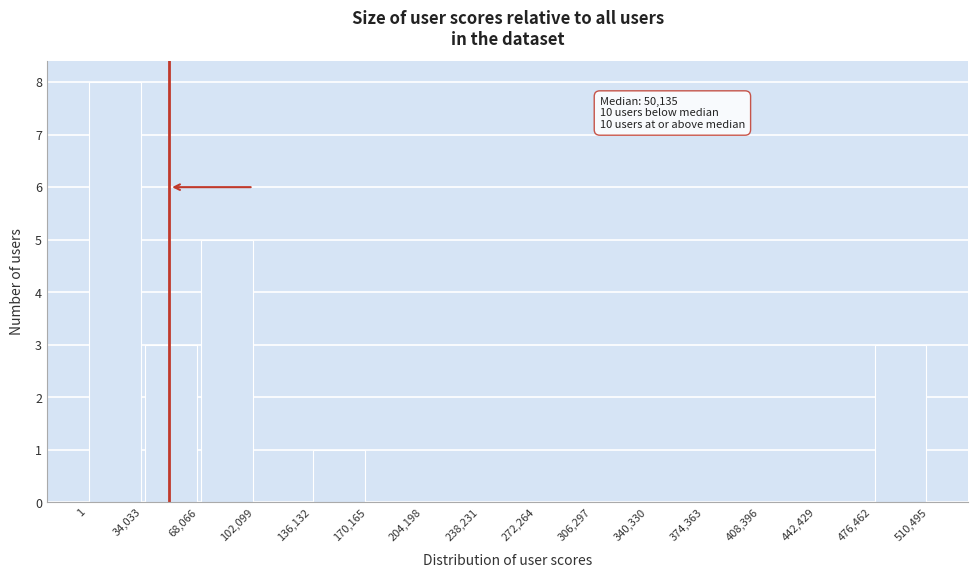

Over which range of the x-axis is the bar tallest?

1 to 34,033